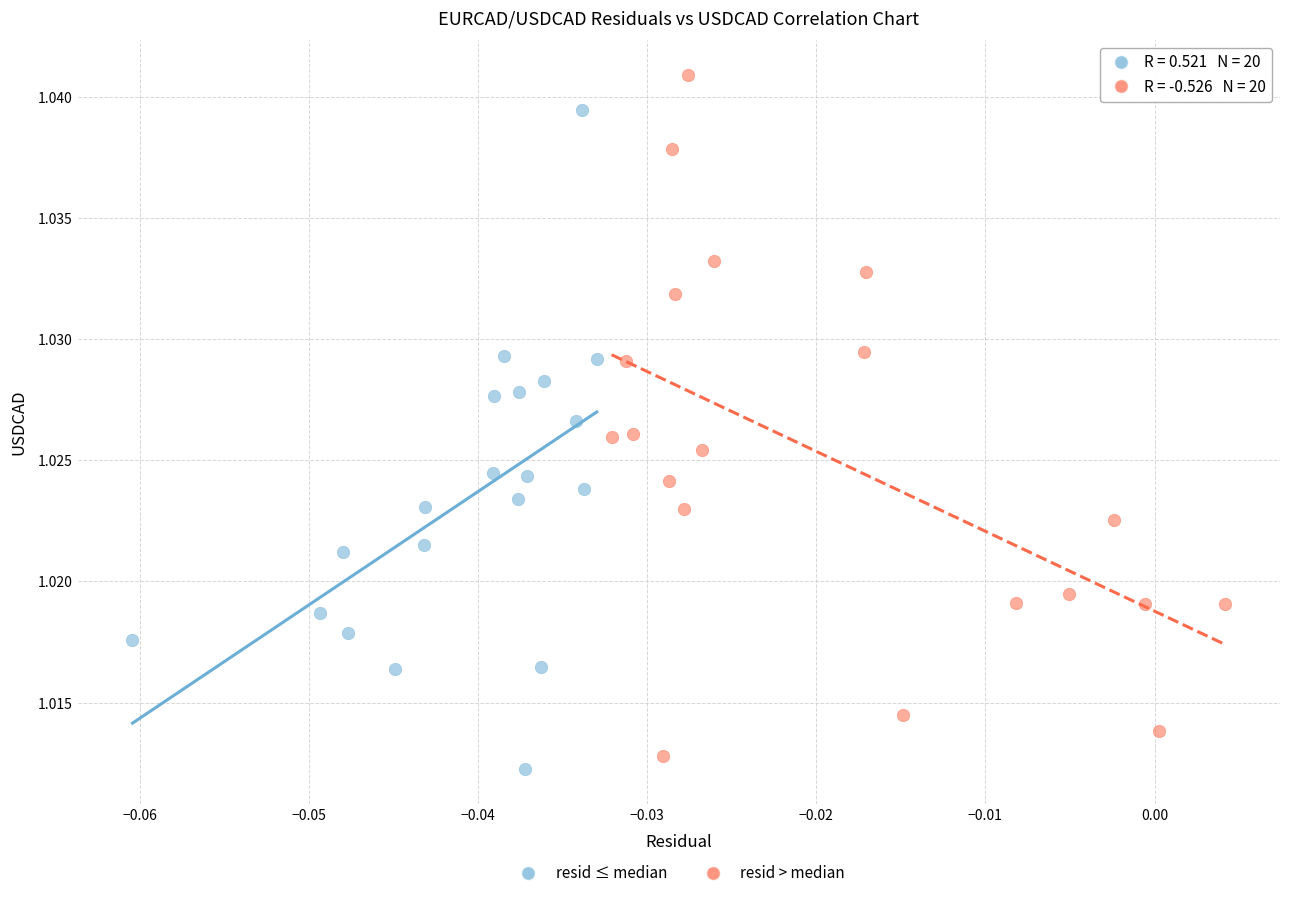

Which series has the largest Y range (max minus min)?

resid > median